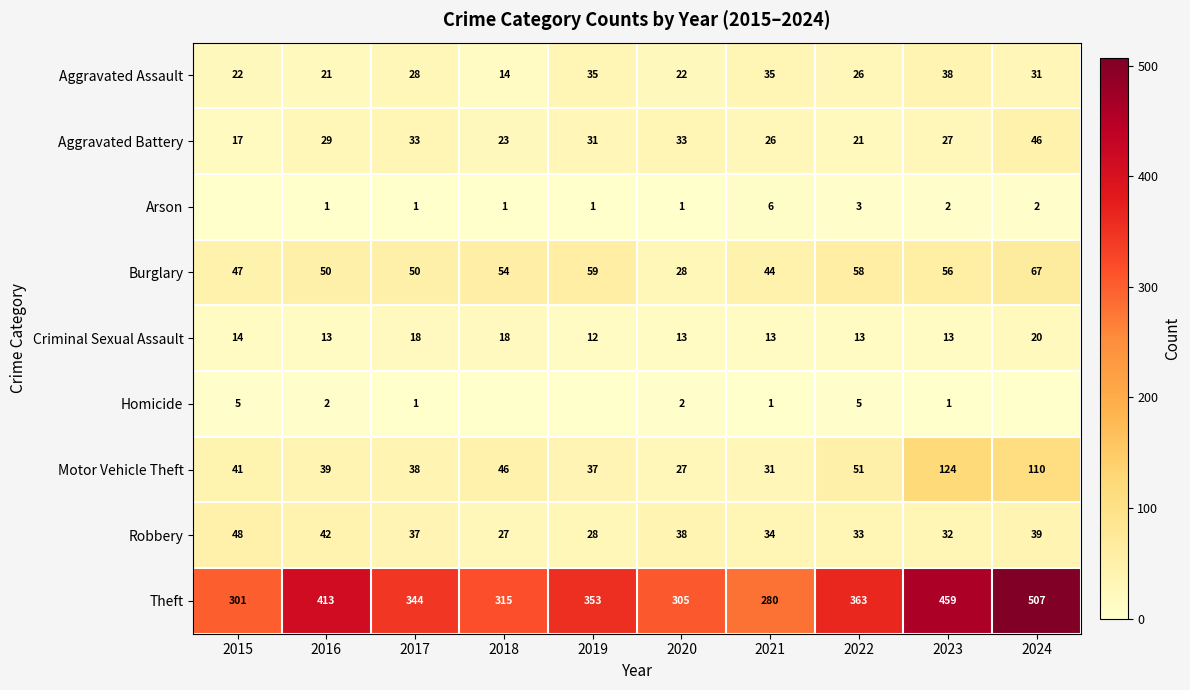

What is the sum of the Theft values at 2021 and 2015?

581